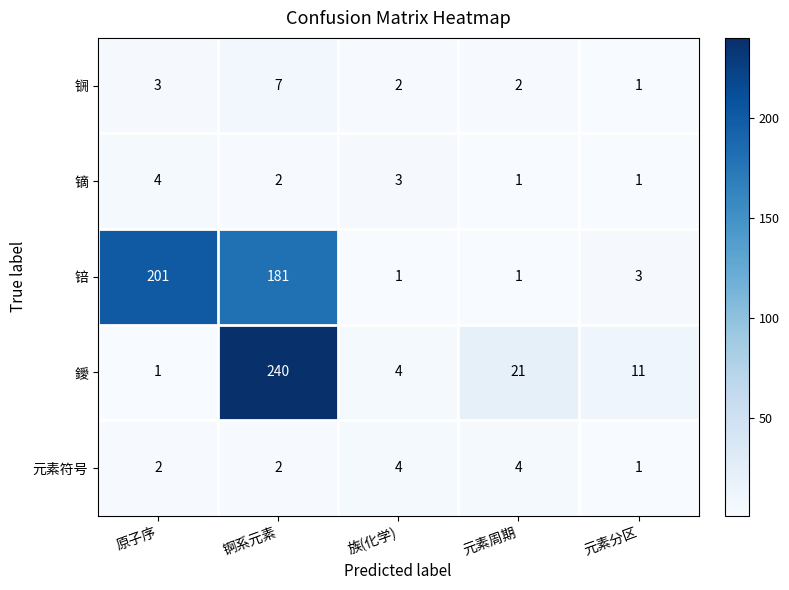

What is the total value across all series at 元素周期?

29